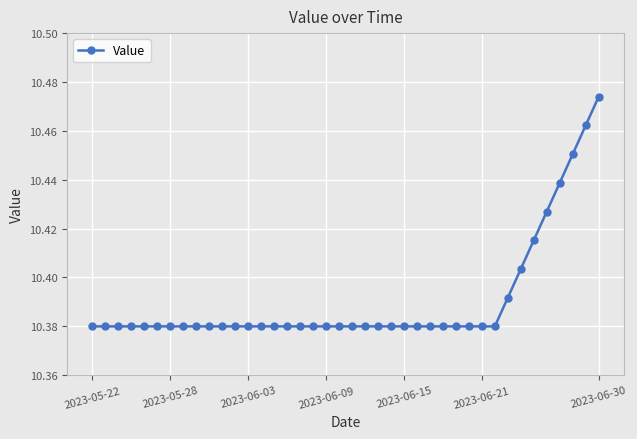

Count the values in the range 10 to 11.

40